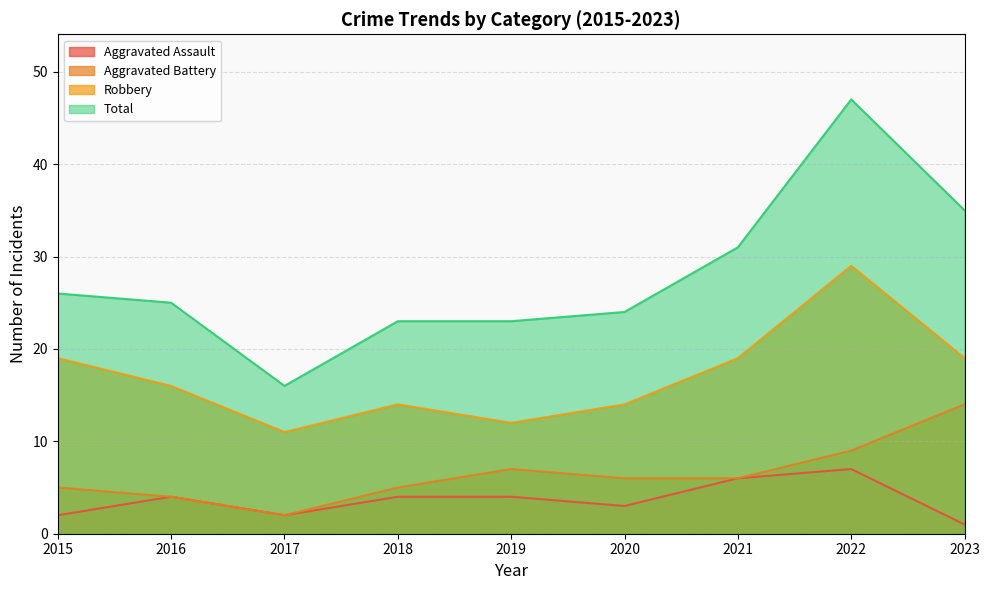

Which category has the highest value in the Total series?

2022